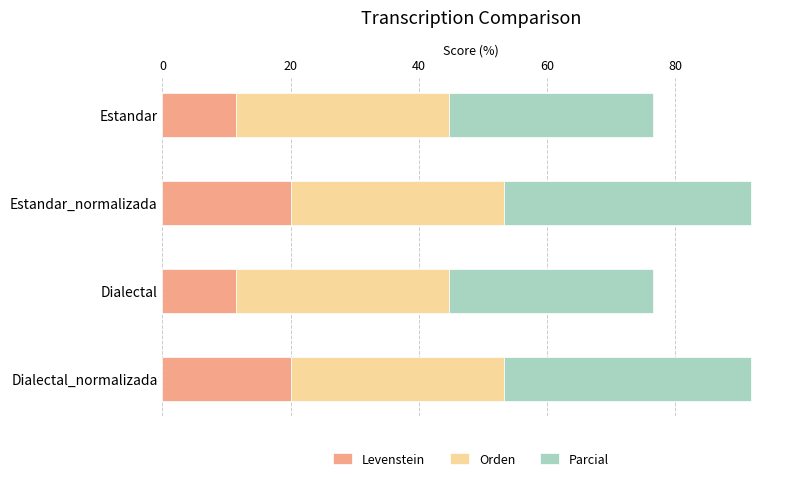

What is the lowest value of the Levenstein series?

11.4